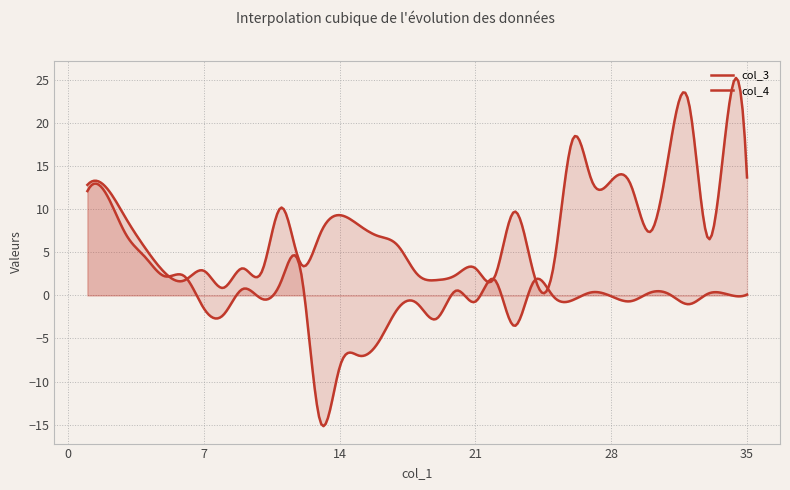

Does the chart display data point markers on the line(s)?

No